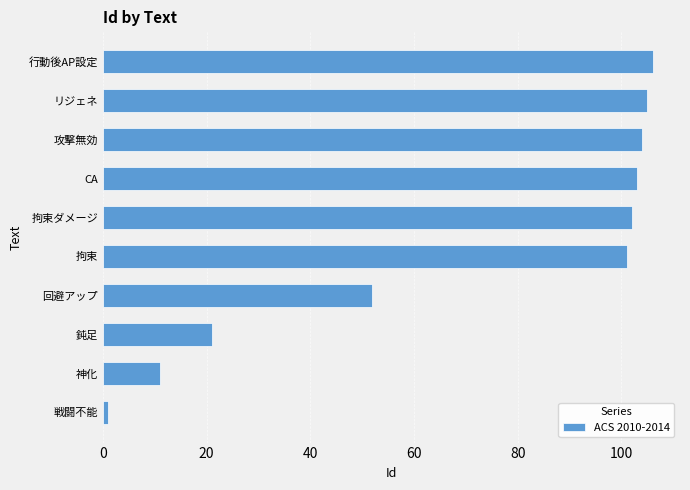

What is the difference between the maximum and second lowest values?

95